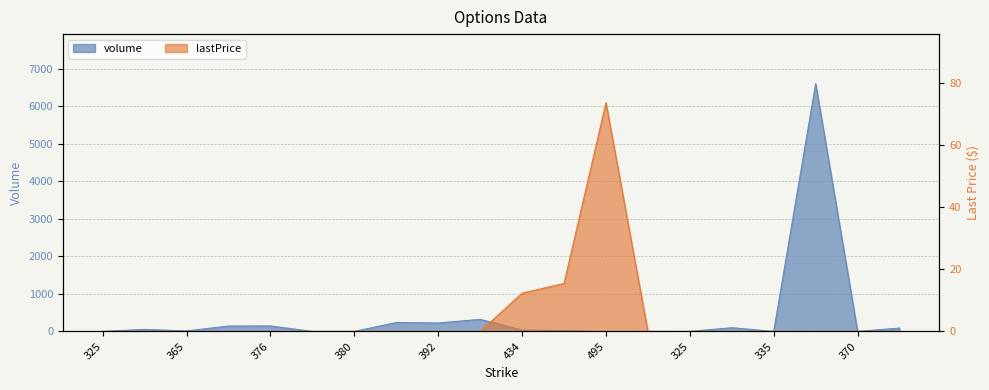

Reading right to left, what are all the values shown in this chart?

volume: 90.0	2.0	6605.0	1.0	100.0	1.0	2.0	1.0	25.0	38.0	323.0	227.0	238.0	3.0	2.0	147.0	145.0	15.0	55.0	3.0
lastPrice: 0.0	0.0	0.0	0.0	0.0	0.0	0.0	73.6	15.4	12.3	0.0	0.0	0.0	0.0	0.0	0.0	0.0	0.0	0.0	0.0